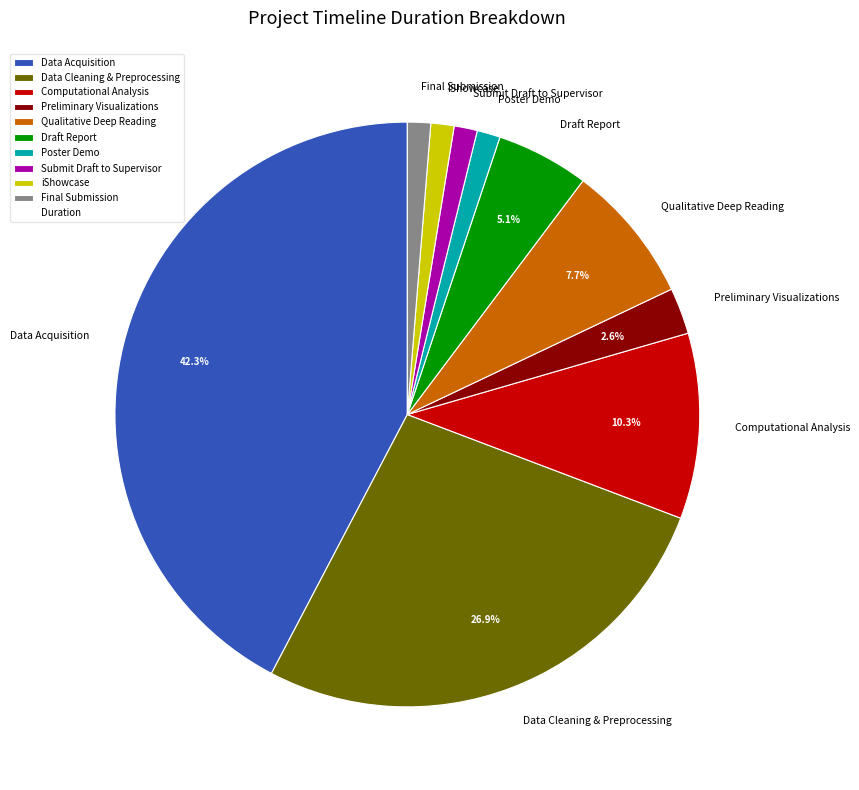

To the nearest percent, what is the difference between the Poster Demo and Data Cleaning & Preprocessing slice percentages?

26%